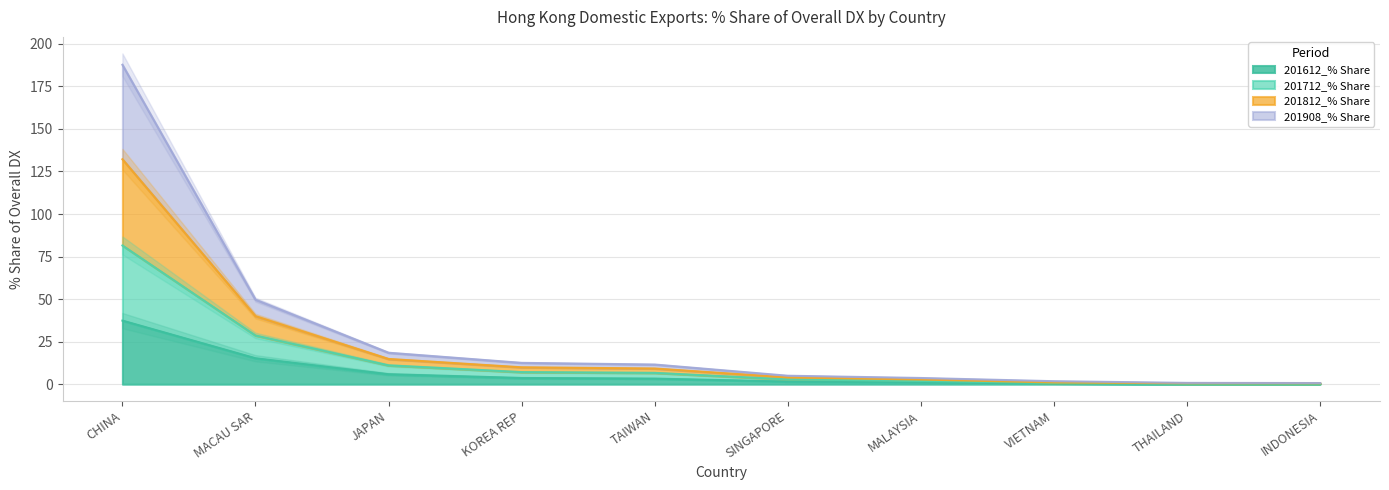

True or false: 201908_% Share and 201612_% Share intersect in this chart.

False